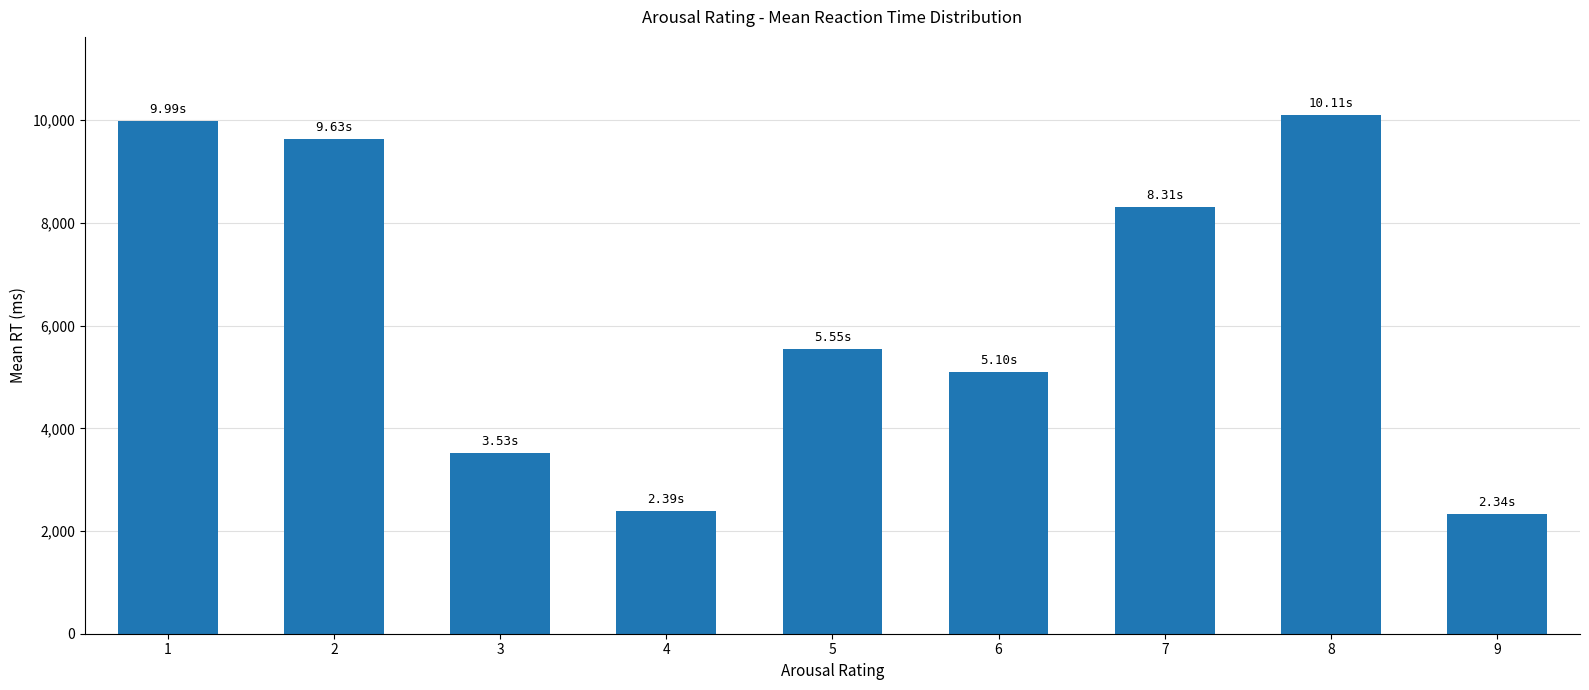

How many distinct data groups are displayed?

1